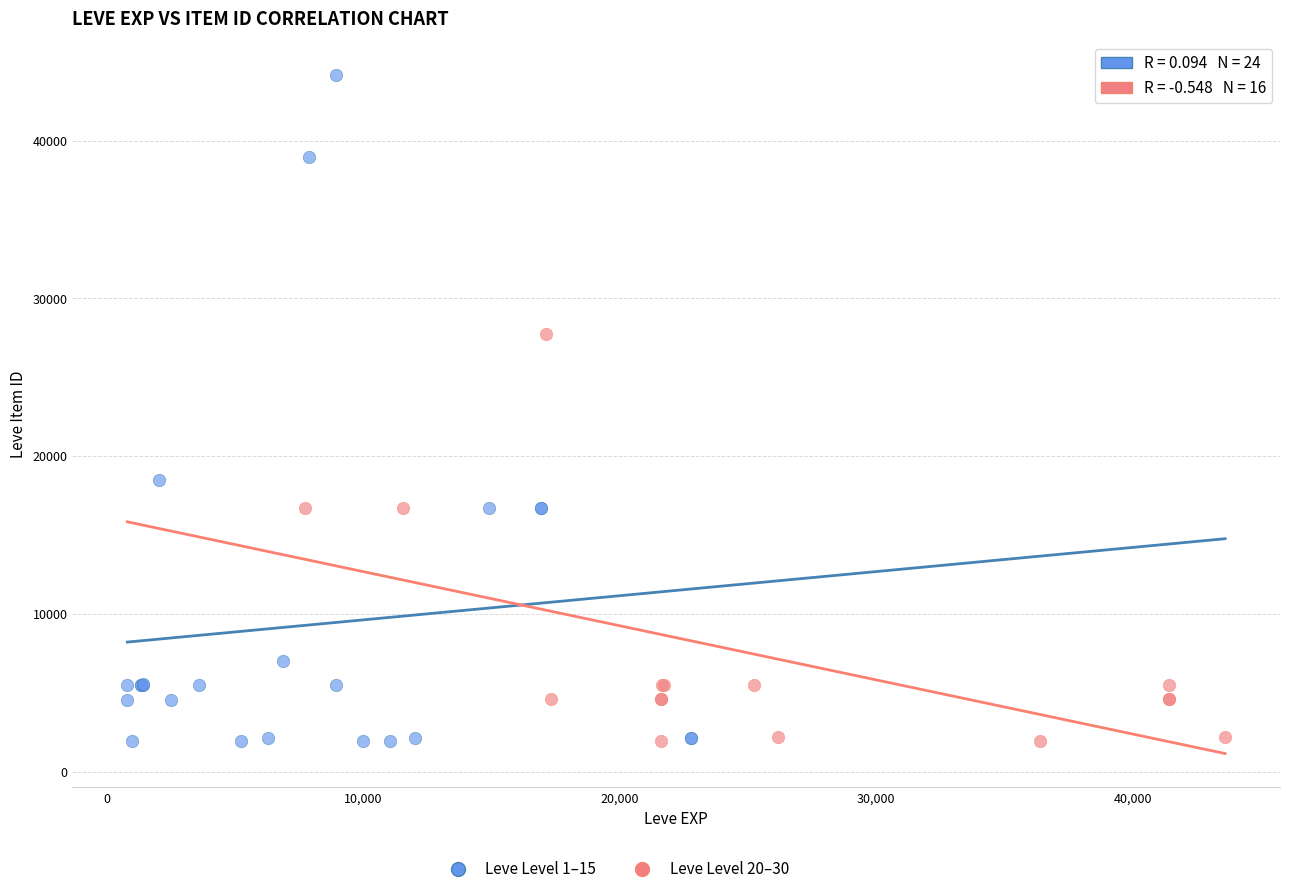

Which series has the largest Y range (max minus min)?

Leve Level 1–15